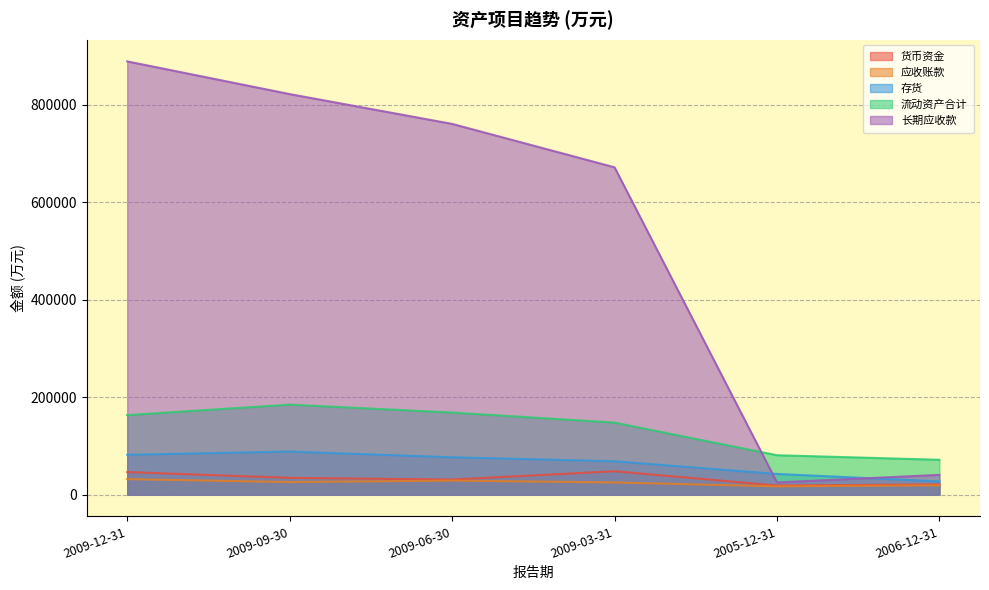

What is the difference between the 货币资金 values at 2009-09-30 and 2005-12-31?

15793